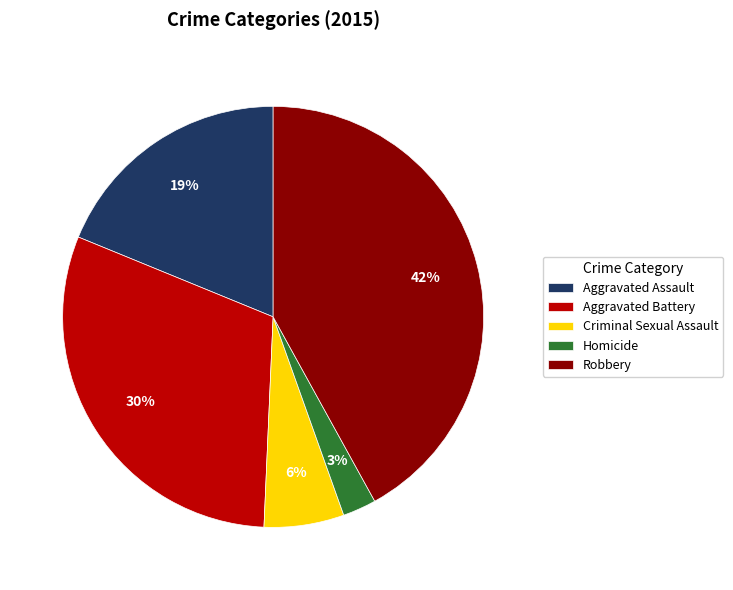

Is there any slice that represents more than half of the pie?

No